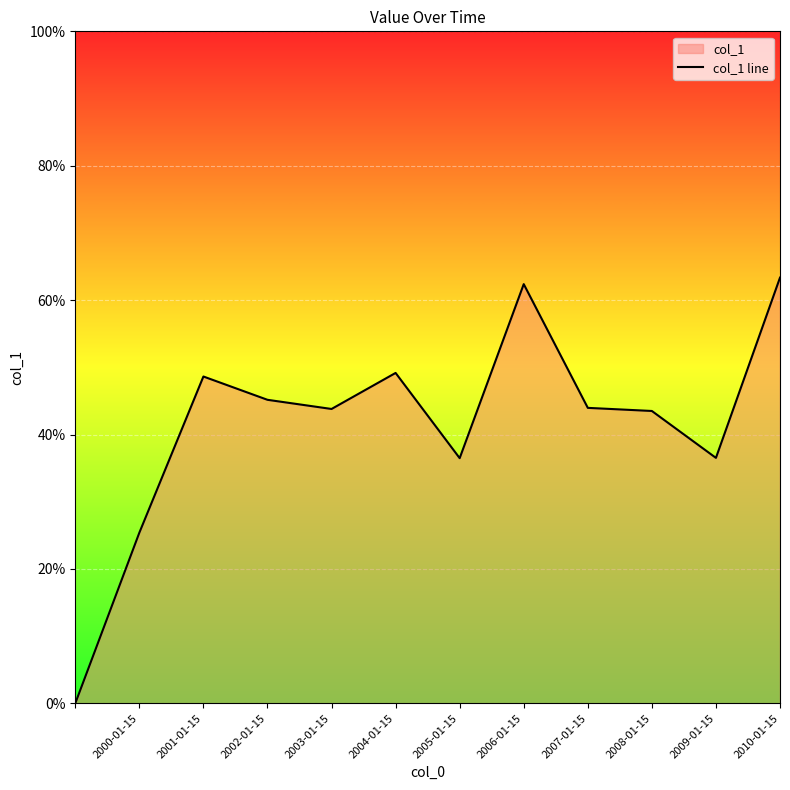

Which has a higher value, 2004-01-15 or 2006-01-15?

2006-01-15